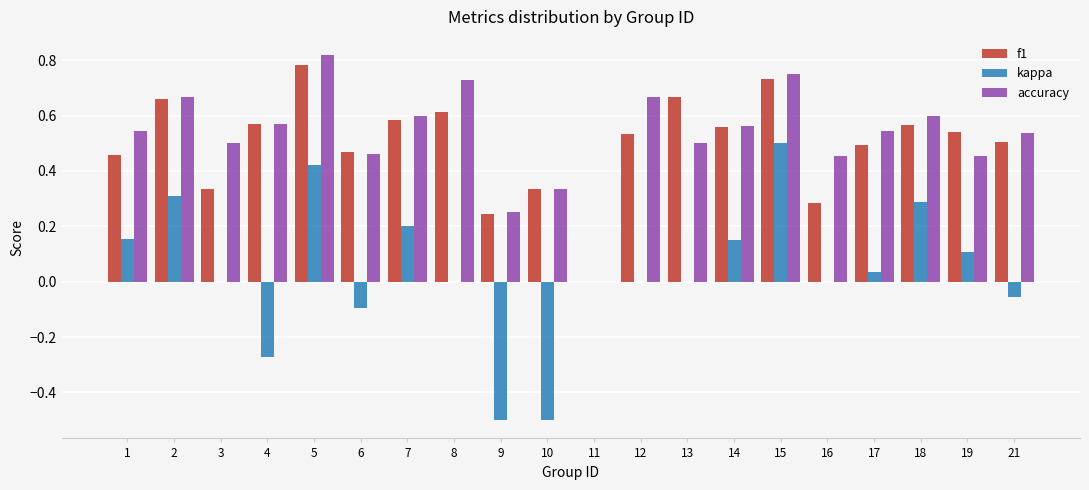

Which category has the highest value in the f1 series?

5